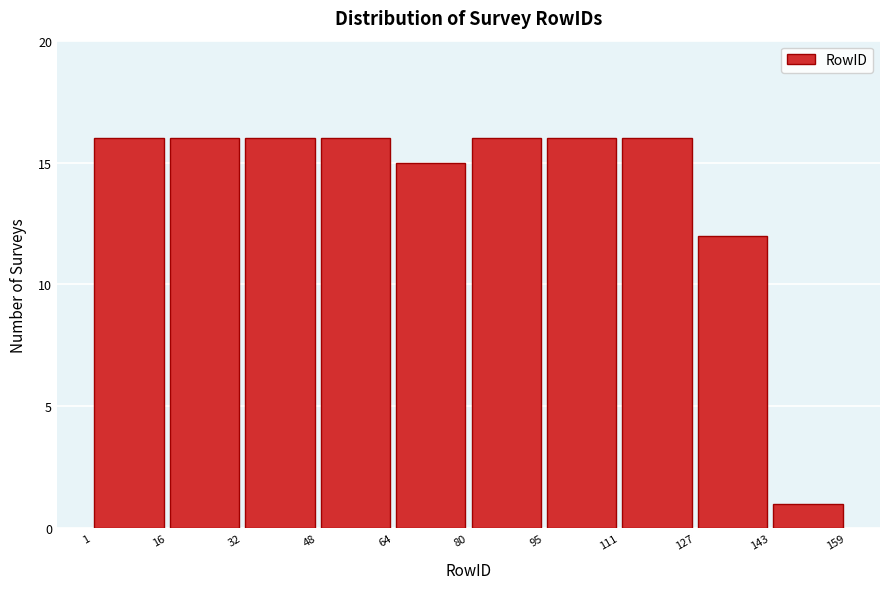

Reading left to right, transcribe this chart: for each bar, give the range it covers on the x-axis and its height. The values are not printed on the chart, so give them approximately, as read against the axis.

1 to 16: 16
16 to 32: 16
32 to 48: 16
48 to 64: 16
64 to 80: 15
80 to 95: 16
95 to 111: 16
111 to 127: 16
127 to 143: 12
143 to 159: 1